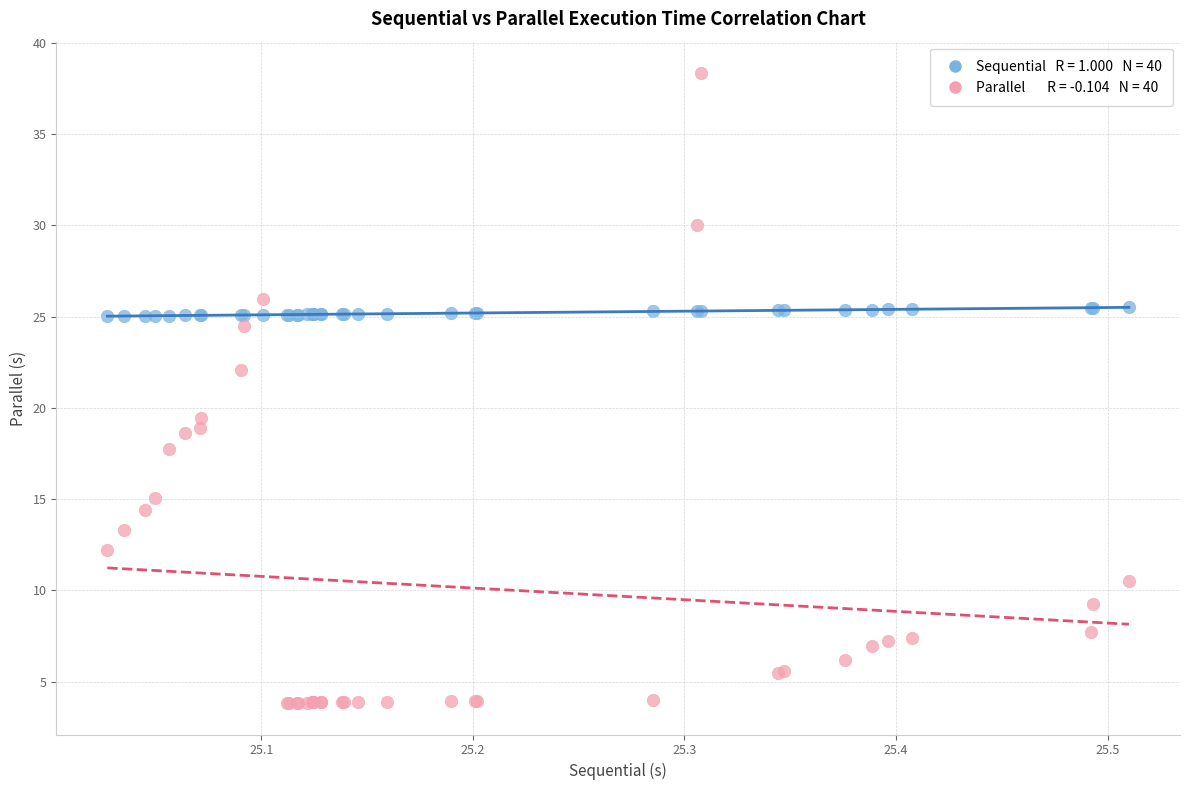

Across all series, what Y value is closest to 21?

22.1